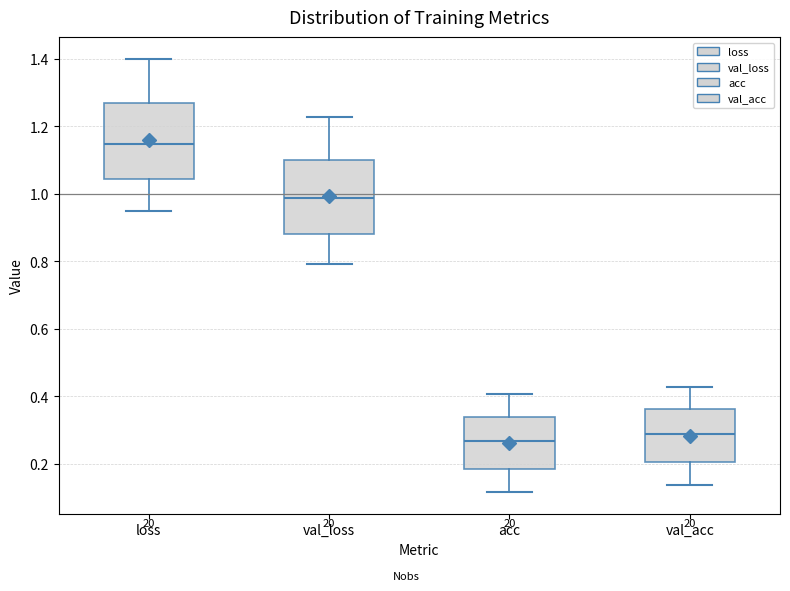

Reading left to right, transcribe this box plot: for each box, give where its median line is, the range the box spans, and where its two whiskers end, as read against the y-axis. The values are not printed on the chart, so give them approximately, as read against the axis.

loss: median 1.14, box 1.04 to 1.26, whiskers 0.96 to 1.40
val_loss: median 0.98, box 0.88 to 1.10, whiskers 0.80 to 1.22
acc: median 0.26, box 0.18 to 0.34, whiskers 0.12 to 0.40
val_acc: median 0.28, box 0.20 to 0.36, whiskers 0.14 to 0.42